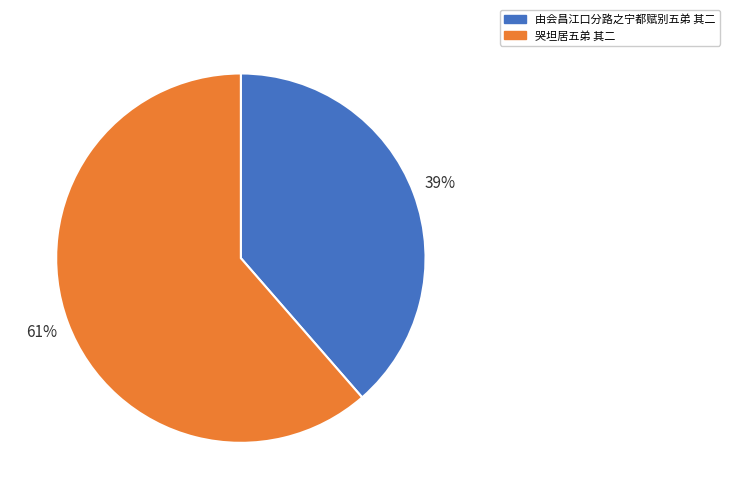

To the nearest percent, what is the average slice percentage?

50%